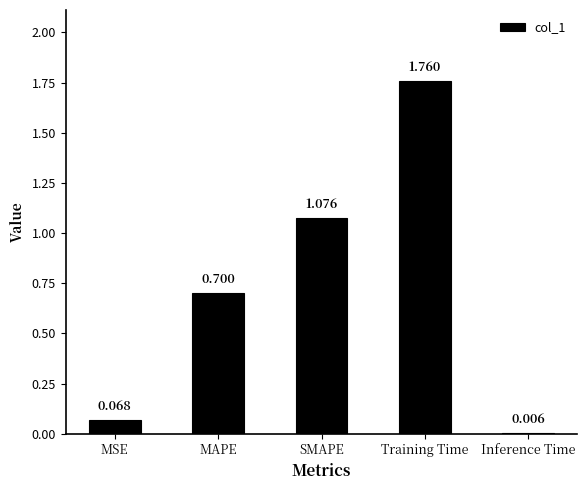

How many distinct data groups are displayed?

1